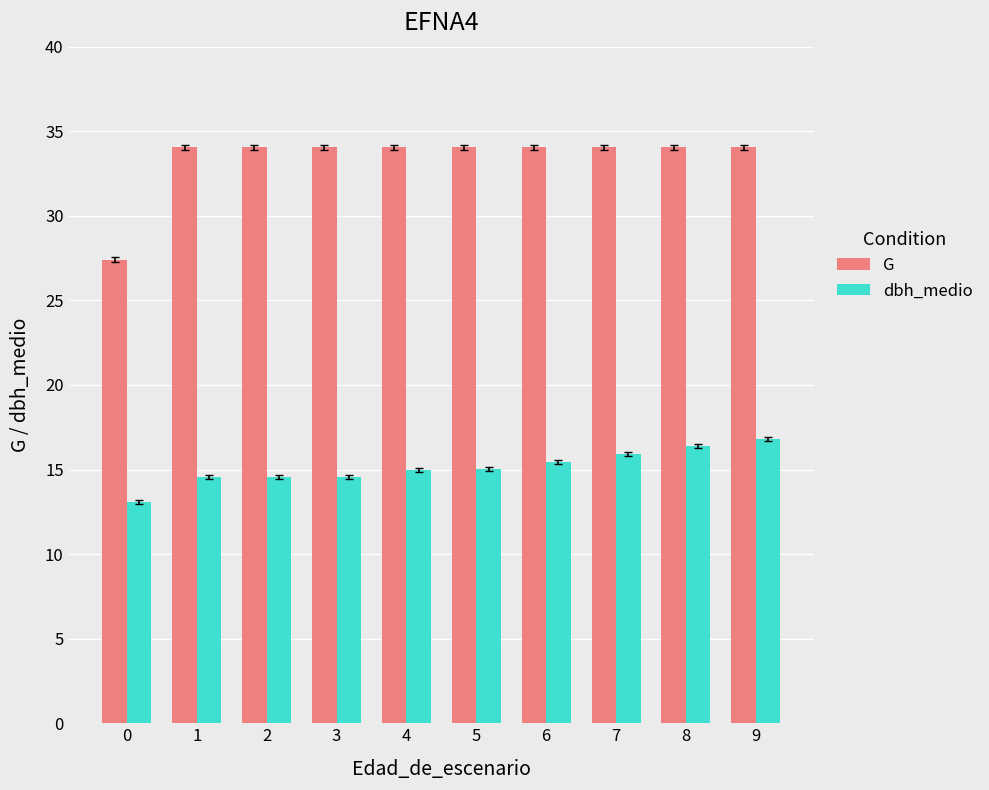

True or false: G has a value of 34.0 at 9.

True